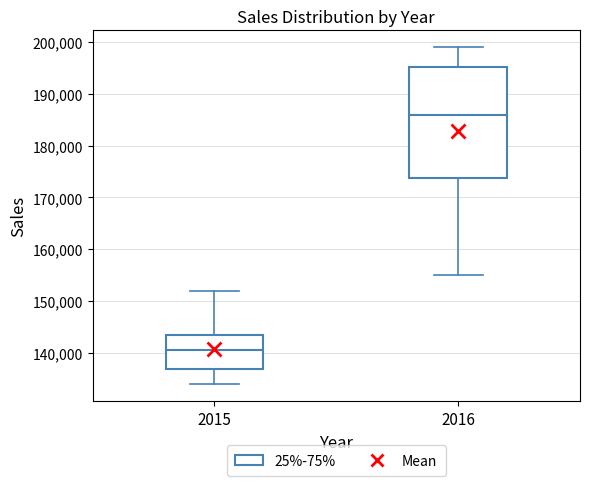

Where is the lower edge of the box at x = 2016 on the y-axis? The values are not printed on the chart, so give them approximately, as read against the axis.

174000